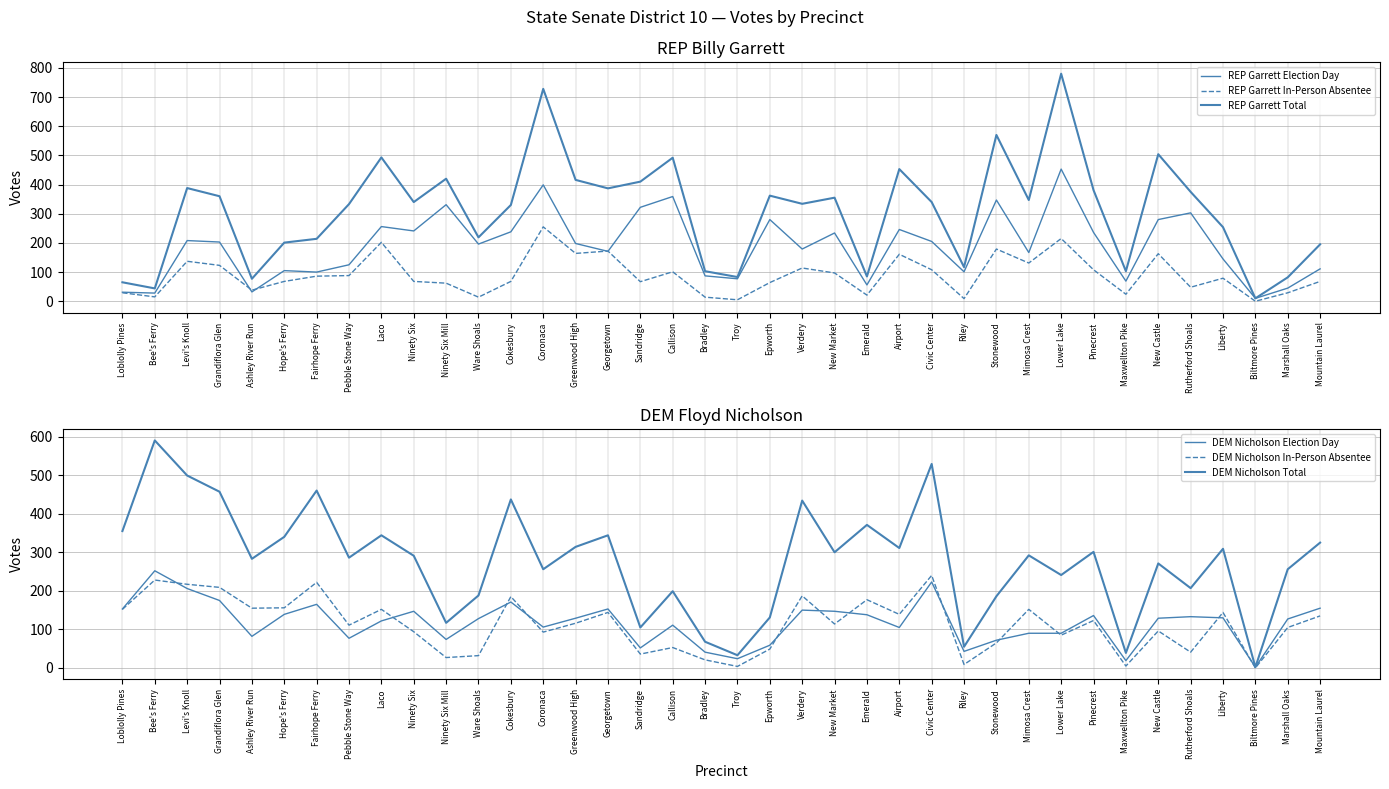

Reading left to right, transcribe all the data shown in this chart.

REP Garrett Election Day: 31	28	208	203	32	105	100	125	256	241	331	196	238	399	198	171	322	359	87	77	280	179	234	56	246	205	101	347	167	453	236	69	280	303	145	10	45	111
REP Garrett In-Person Absentee: 29	15	137	123	38	68	86	88	202	68	62	14	68	255	164	172	67	101	14	5	64	114	97	21	161	108	9	179	131	215	108	24	163	48	79	0	29	68
REP Garrett Total: 65	44	388	360	77	201	214	333	493	340	420	219	330	728	416	387	410	492	103	83	362	334	355	85	453	340	117	570	347	780	381	103	504	375	254	10	82	195
DEM Nicholson Election Day: 153	252	206	175	82	139	165	77	122	147	74	128	171	106	129	153	52	111	41	24	59	150	147	138	105	223	43	72	90	90	136	19	129	133	130	2	127	155
DEM Nicholson In-Person Absentee: 152	228	217	209	155	156	222	111	152	94	27	32	185	93	116	144	36	53	21	4	49	187	114	177	139	240	9	65	152	85	123	5	96	41	144	0	105	135
DEM Nicholson Total: 355	590	499	457	283	340	460	286	344	291	117	188	437	256	314	344	105	199	68	33	131	434	300	371	311	529	55	186	292	241	301	39	271	207	309	2	256	325